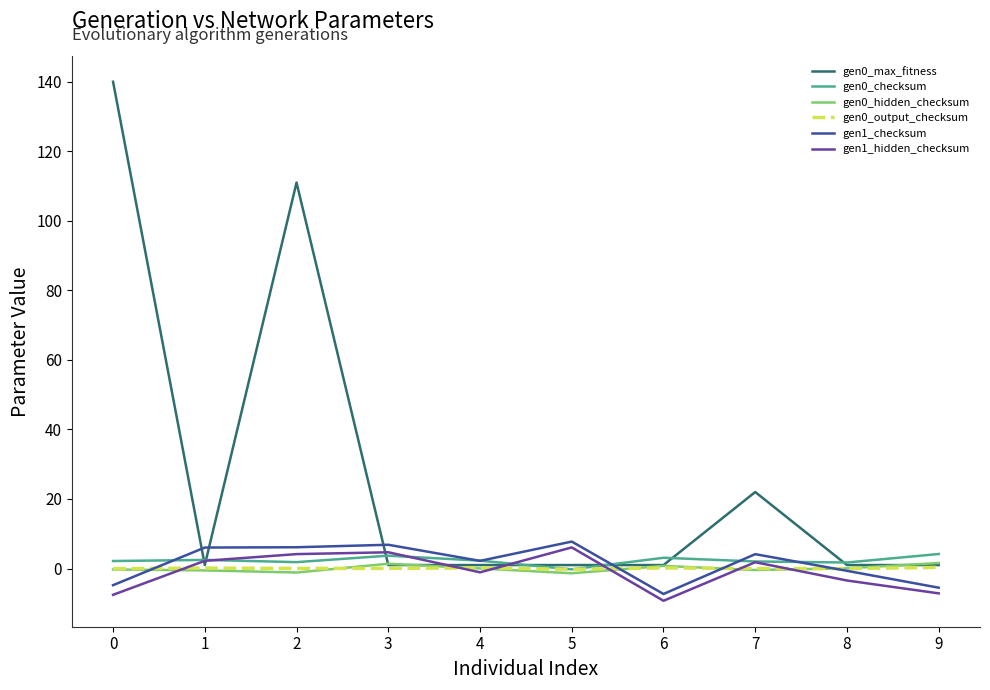

What is the smallest value displayed?

-9.3